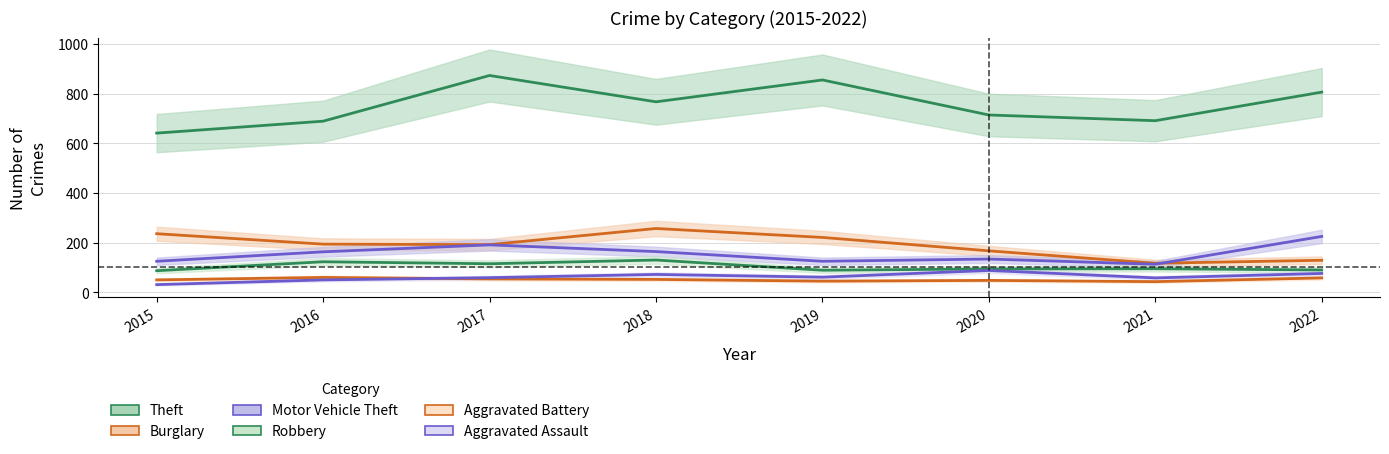

What is the difference between the second highest and minimum values in the Robbery series?

36